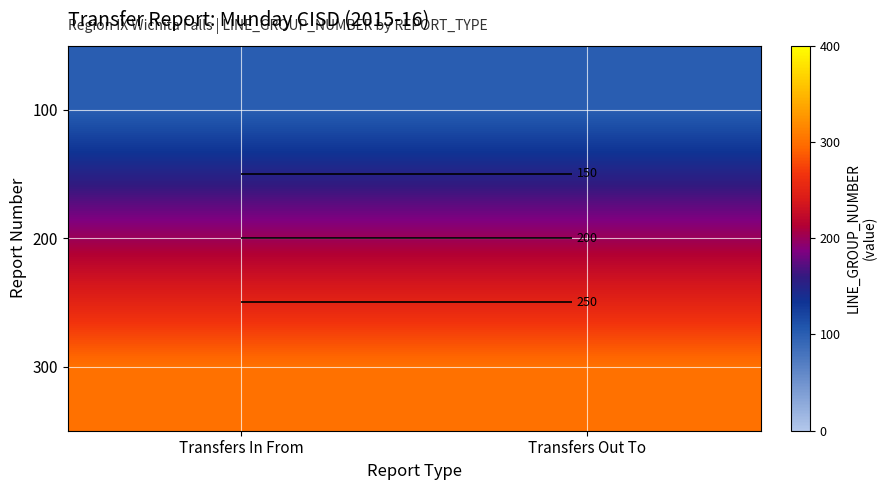

What is the total value across all series at Transfers In From?

600